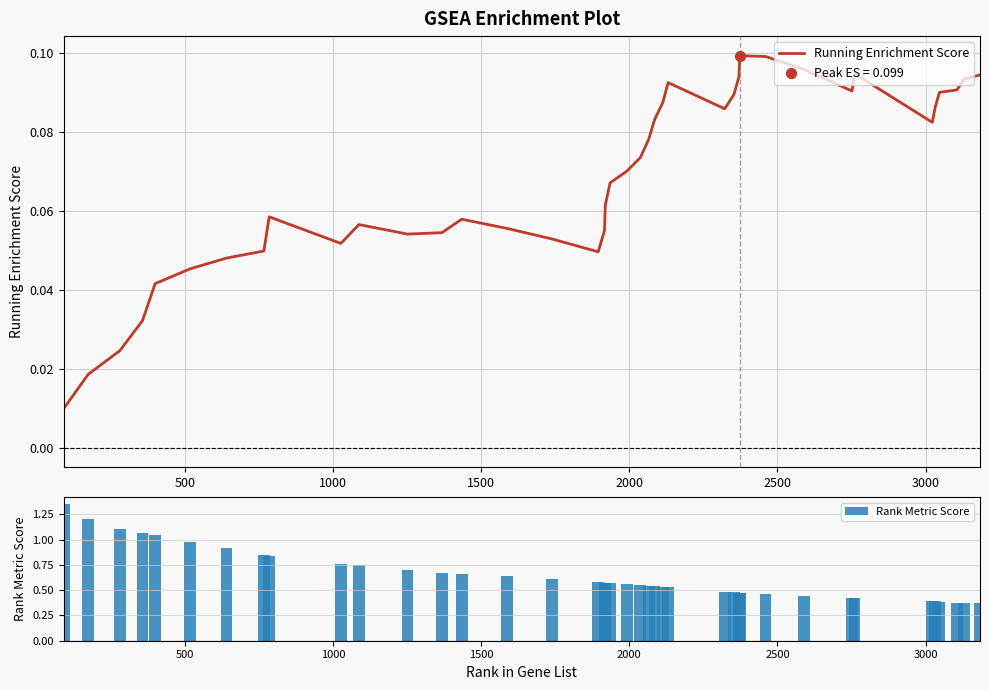

Which series contains the highest Y value?

Rank Metric Score